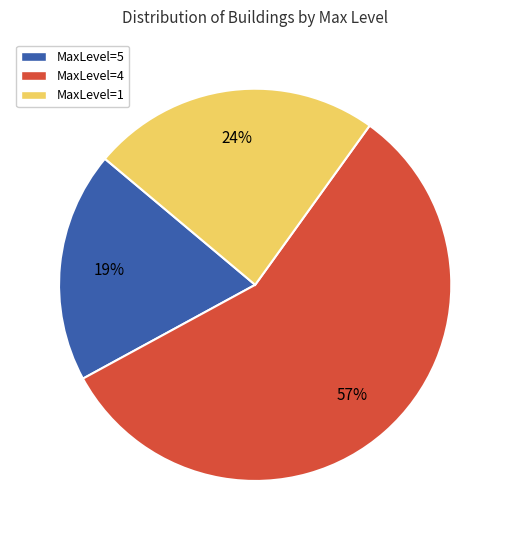

The MaxLevel=5 slice represents 33% of the pie. True or false?

False